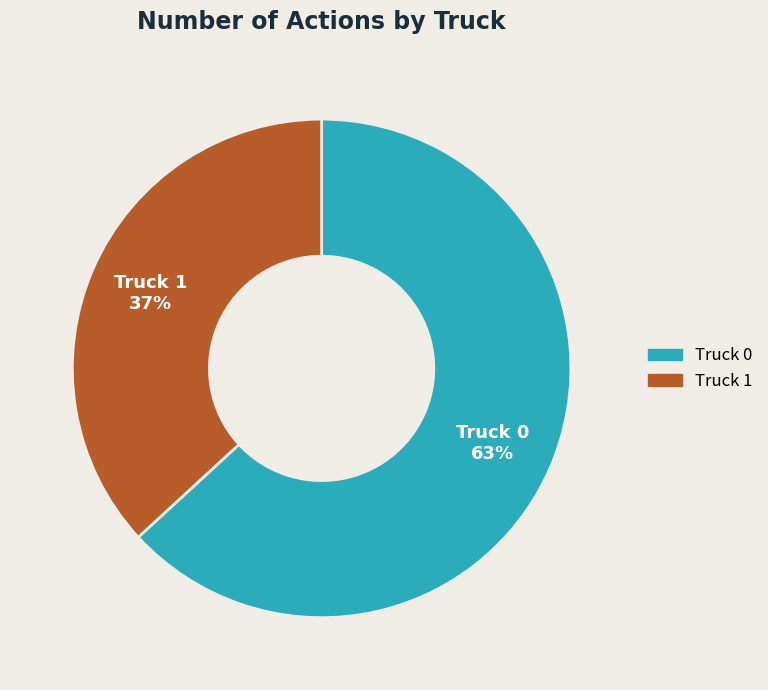

How many slices are in this pie chart?

2